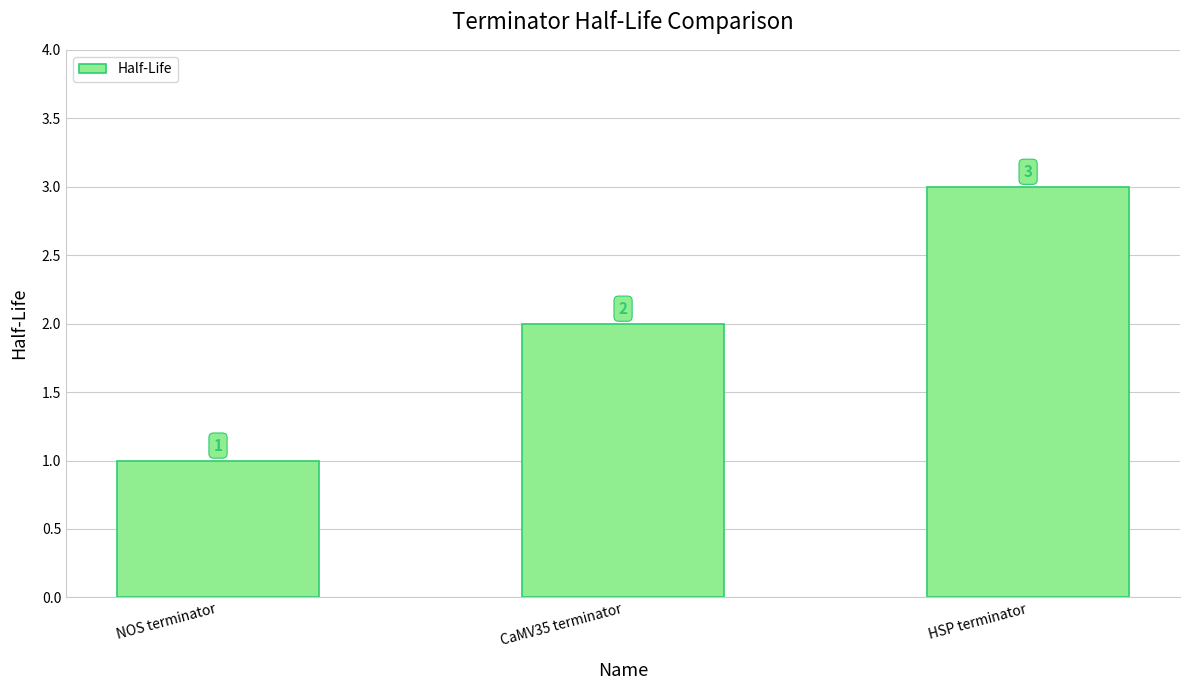

How many data points are less than 2?

1